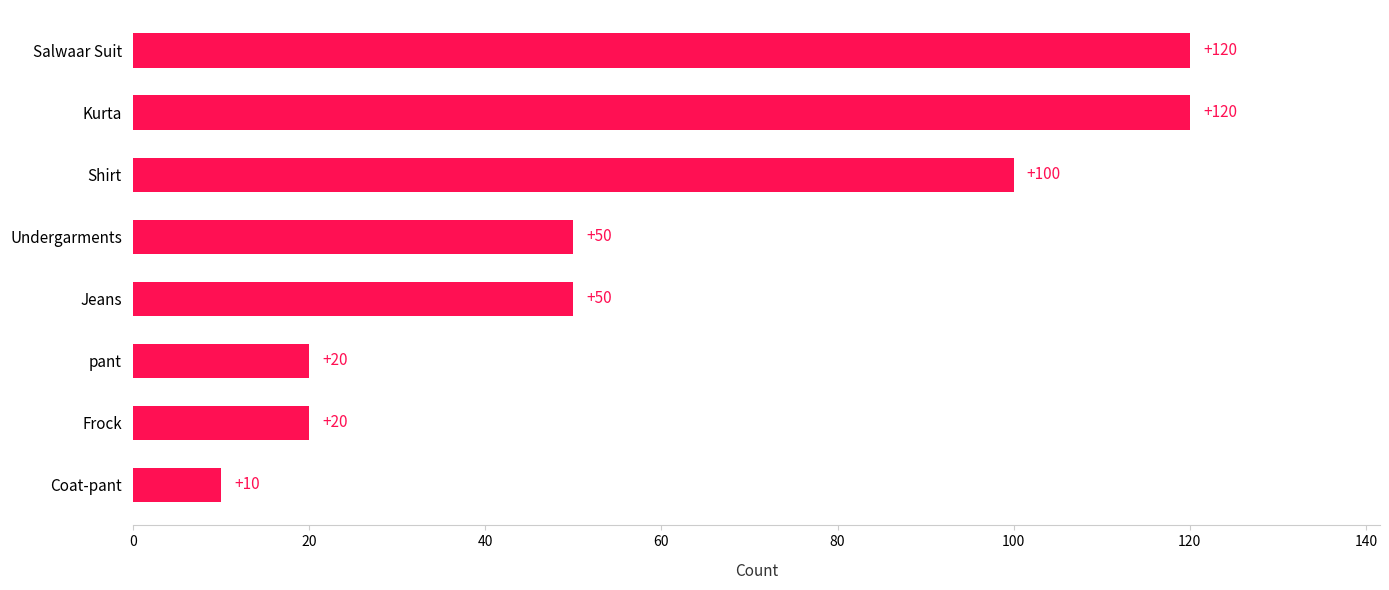

Reading top to bottom, what are all the values shown in this chart?

120	120	100	50	50	20	20	10